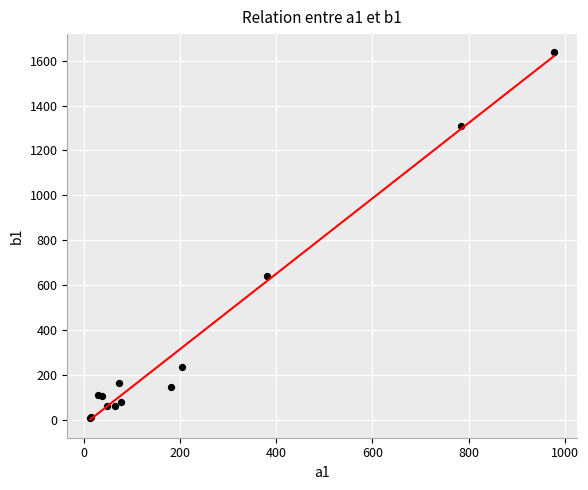

What Y value in the scatter plot is closest to 823?

641.5